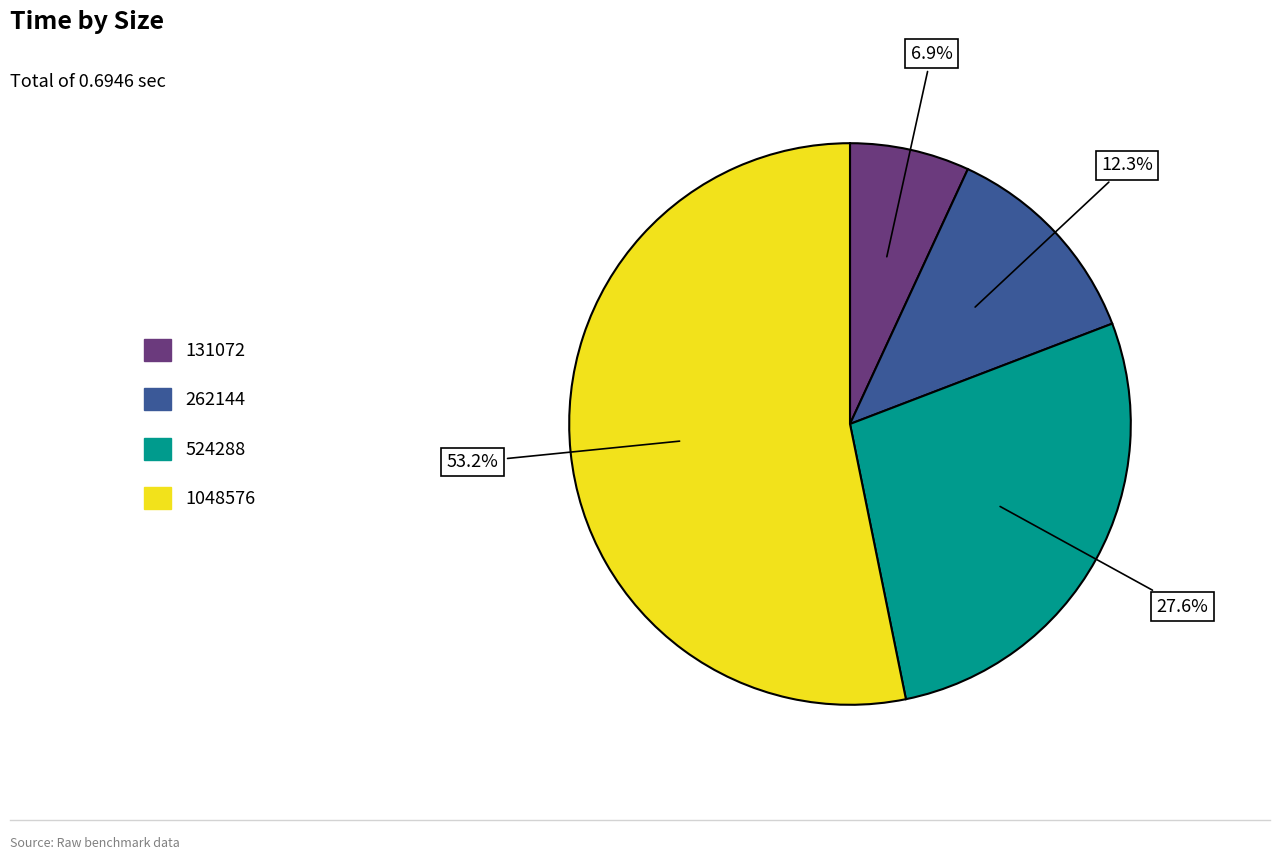

True or false: 131072 accounts for 1% of the total.

False